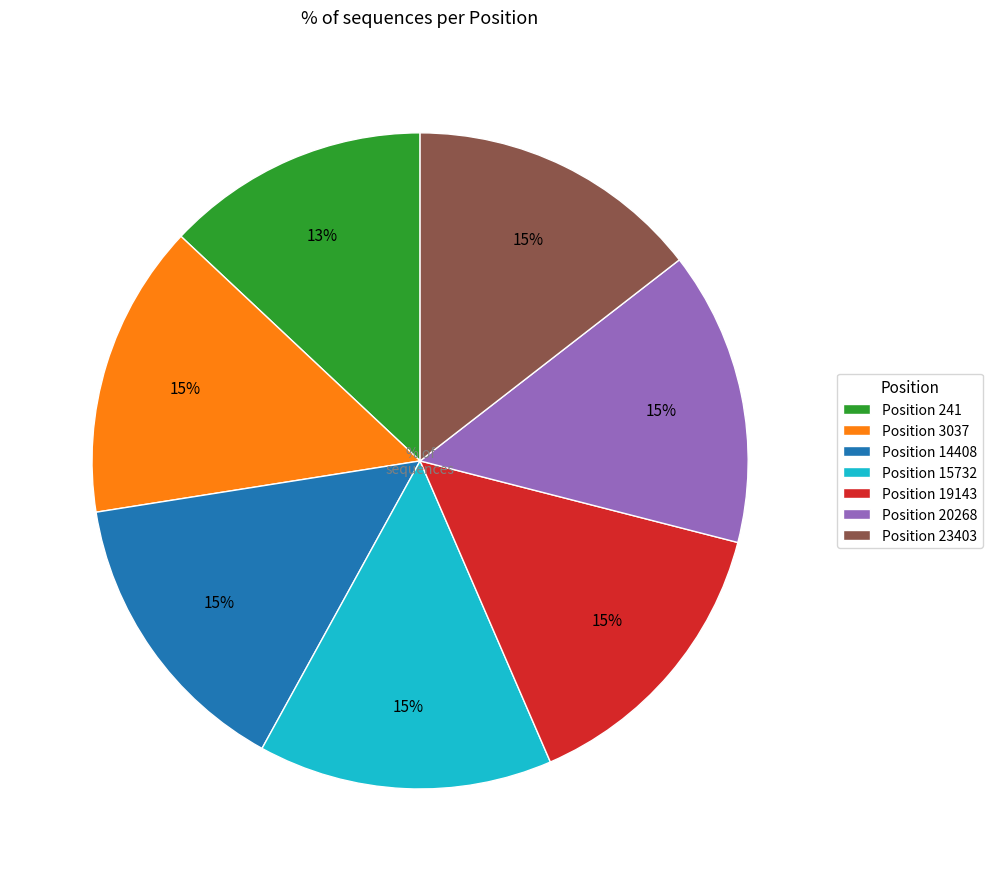

What percentage is the Position 241 slice, to the nearest percent?

13%